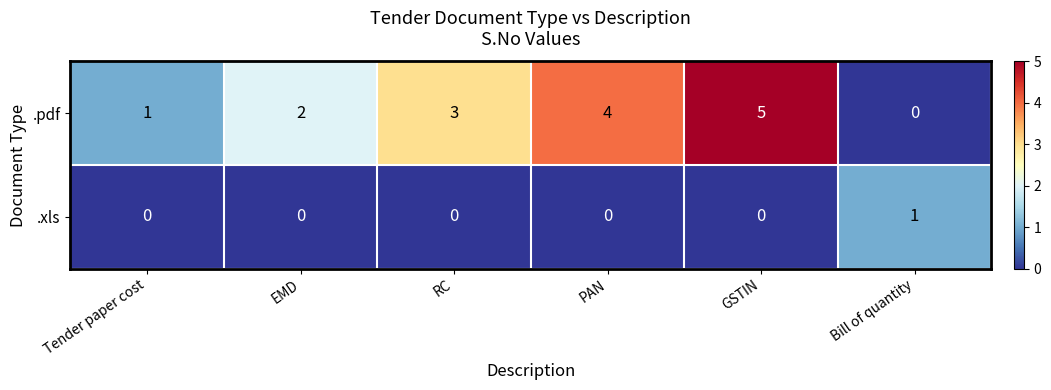

Rank the series by their maximum value, from highest to lowest.

.pdf, .xls